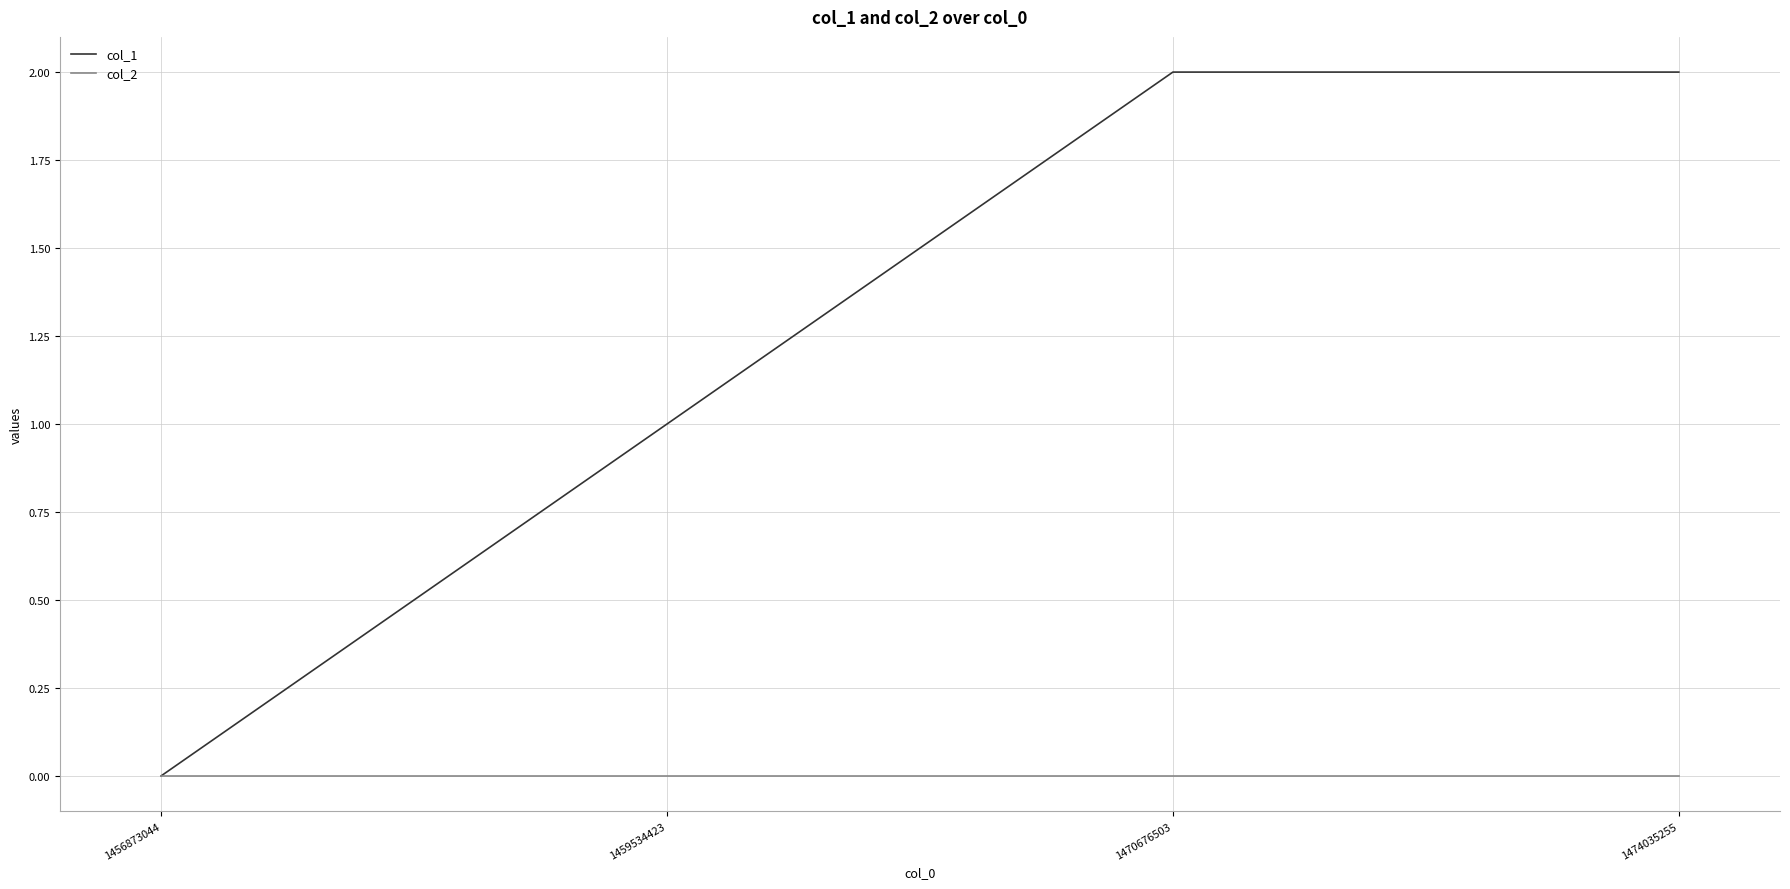

At which label is col_1 closest to 1?

1459534423